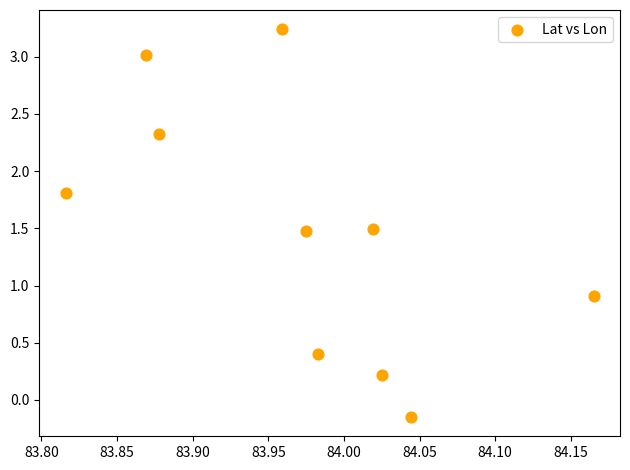

What is the range of Y values (max minus min)?

3.4